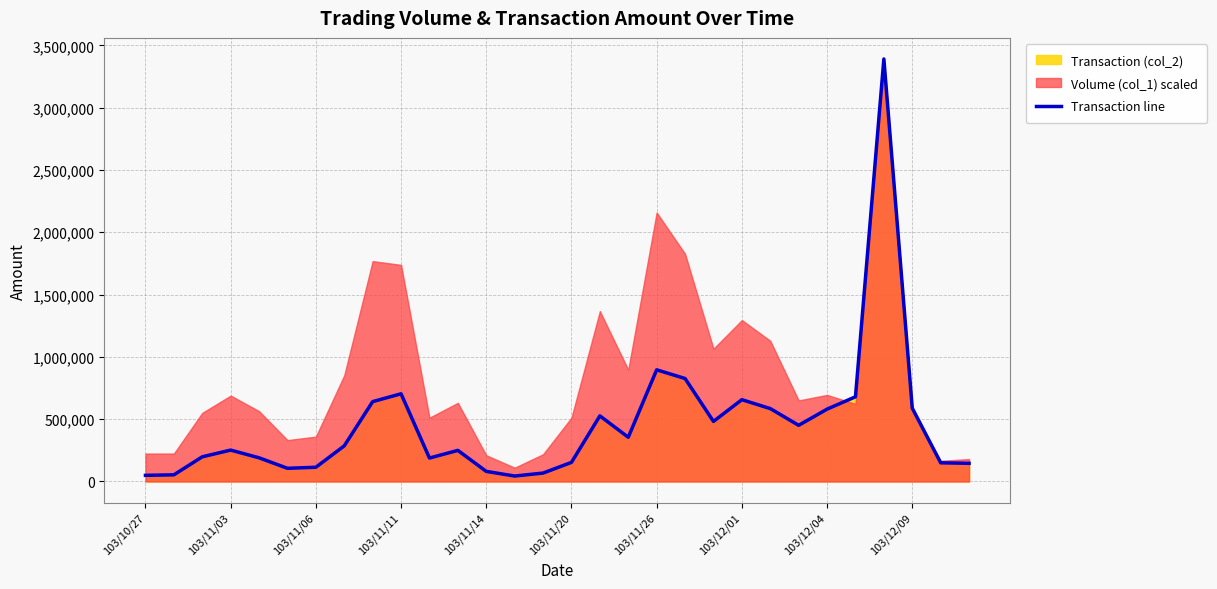

What is the change in value from 103/11/06 to 10?

-9910